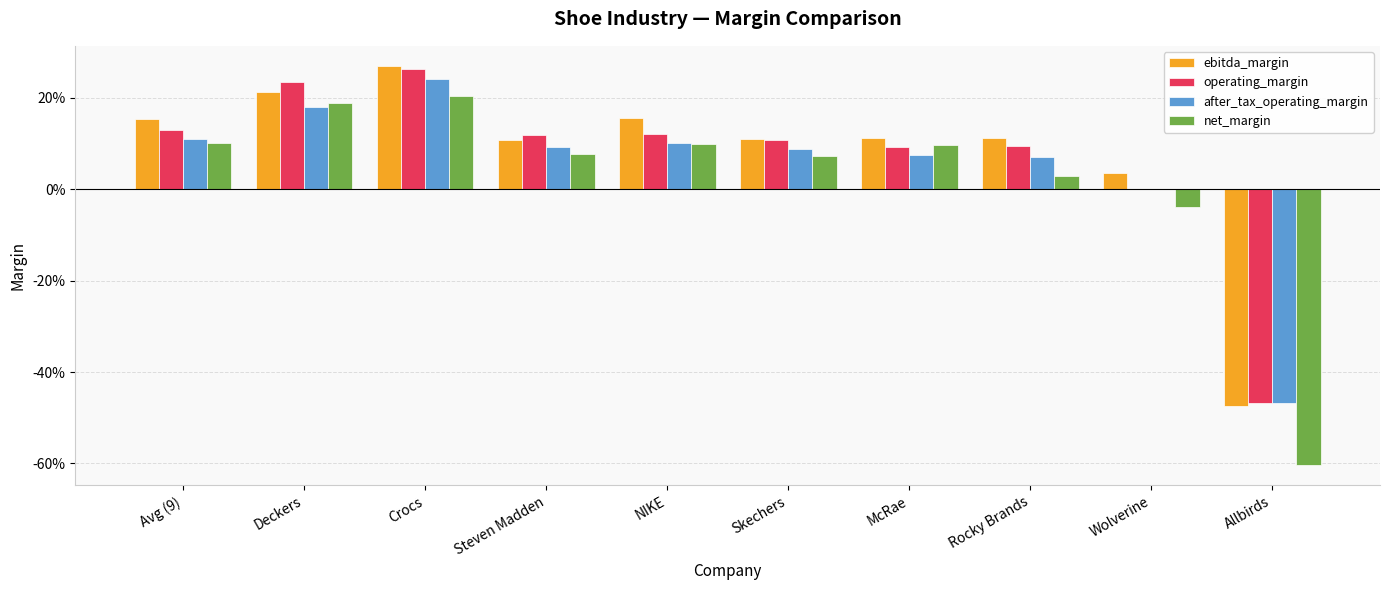

Which category has the lowest value in the ebitda_margin series?

Allbirds